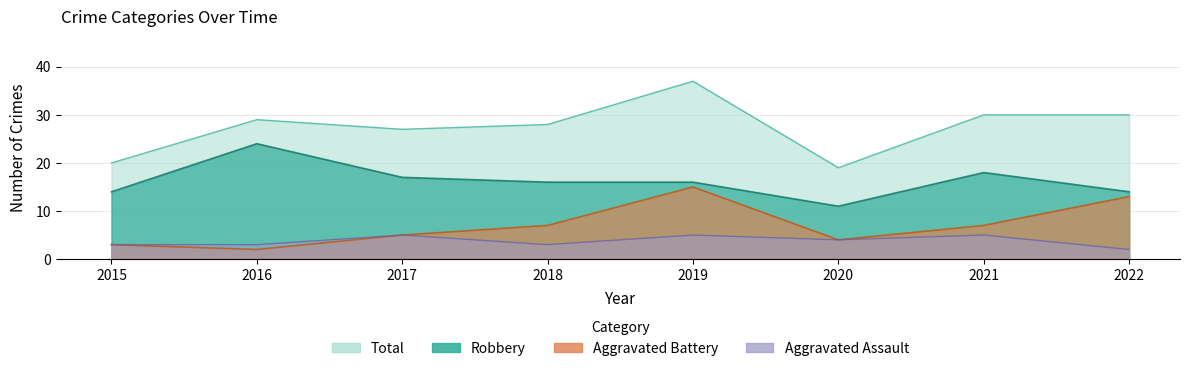

At which label does Robbery first exceed 16?

2016